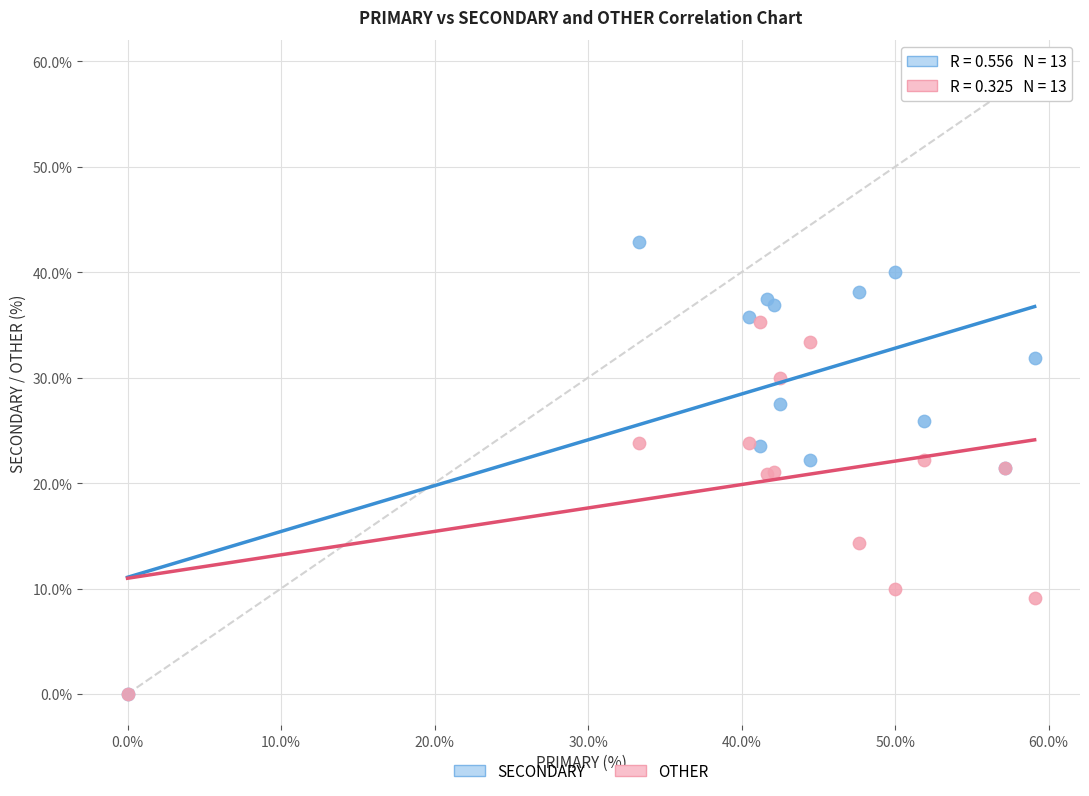

In the OTHER series, what Y value is closest to 17?

14.3